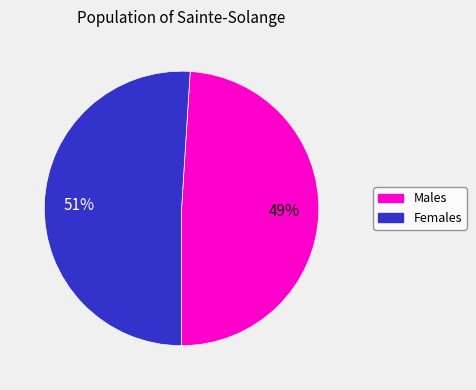

What is the largest slice in the pie chart?

Females